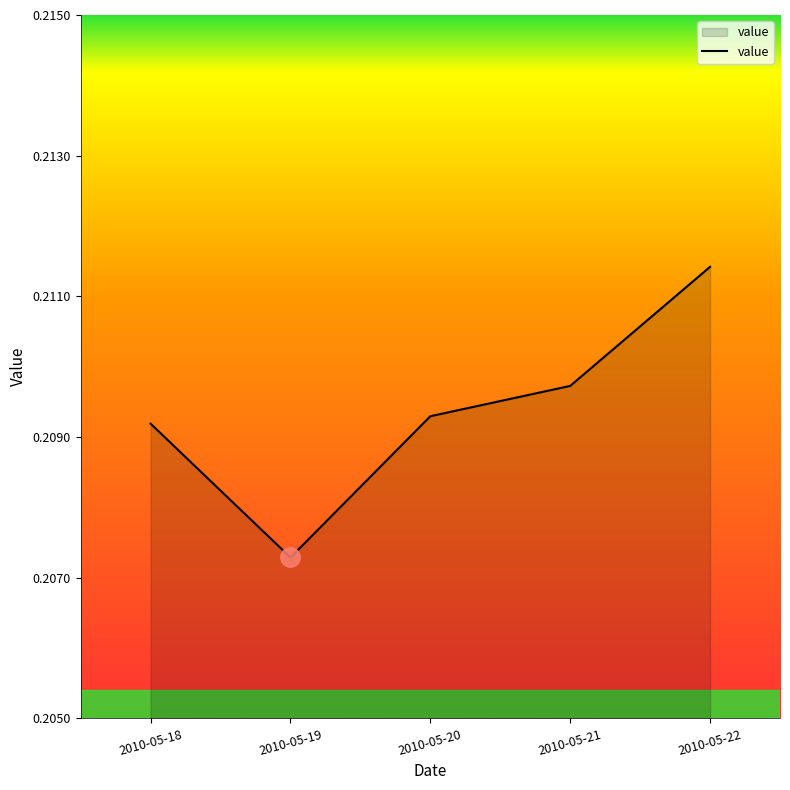

The value at 2010-05-22 is 0.1. True or false?

False